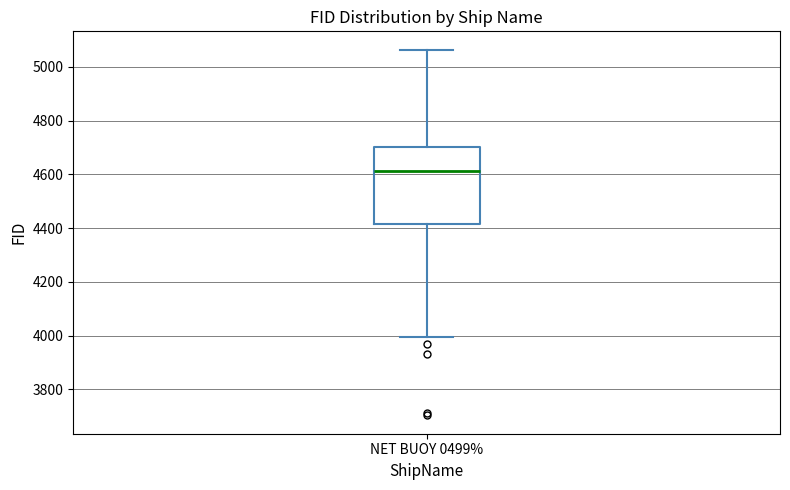

Where is the lower edge of the box for NET BUOY 0499% on the y-axis? The values are not printed on the chart, so give them approximately, as read against the axis.

4420